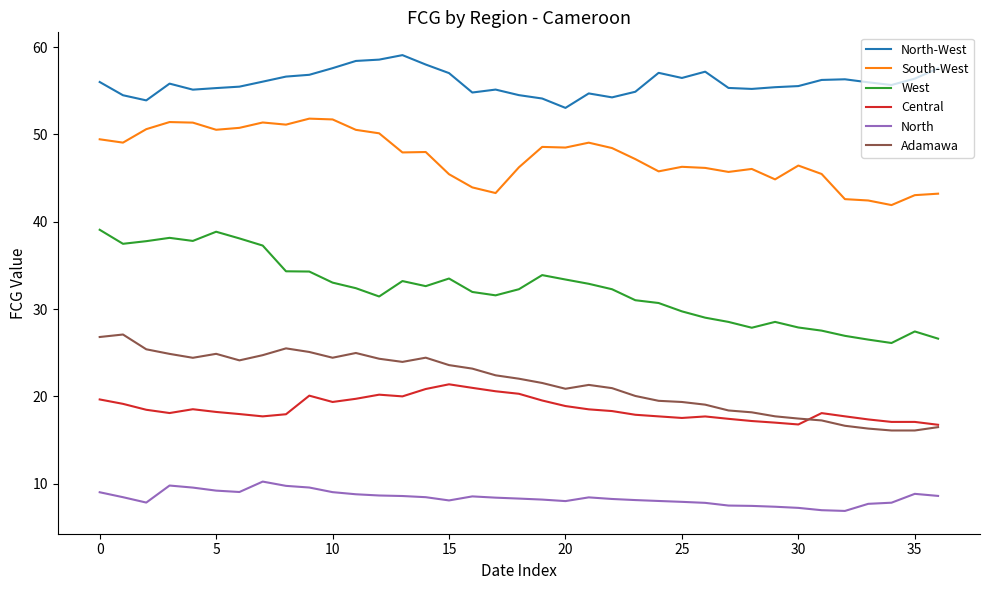

What is the average value of the West series?

32.2